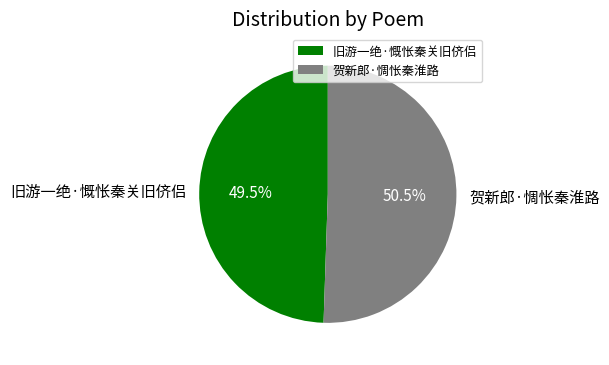

What percentage do 旧游一绝·慨怅秦关旧侪侣 and 贺新郎·惆怅秦淮路 together represent?

100.0%